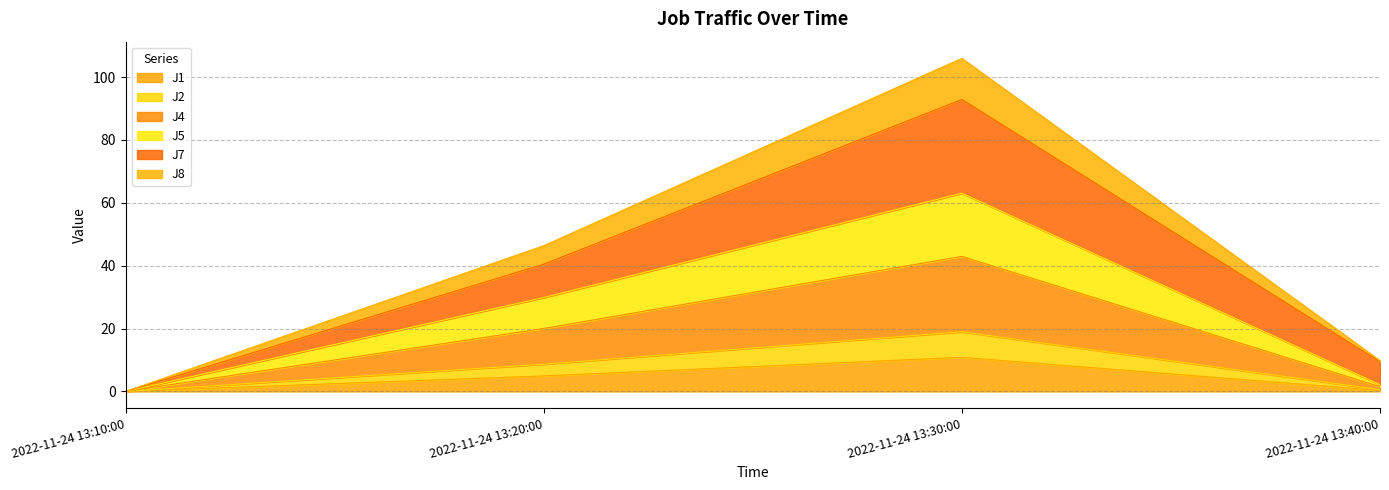

Does the chart display data point markers on the line(s)?

No